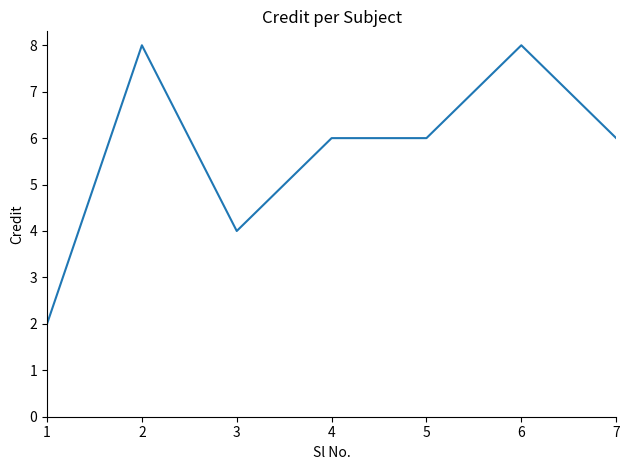

True or false: there are more than 1 points higher than both neighbors.

True